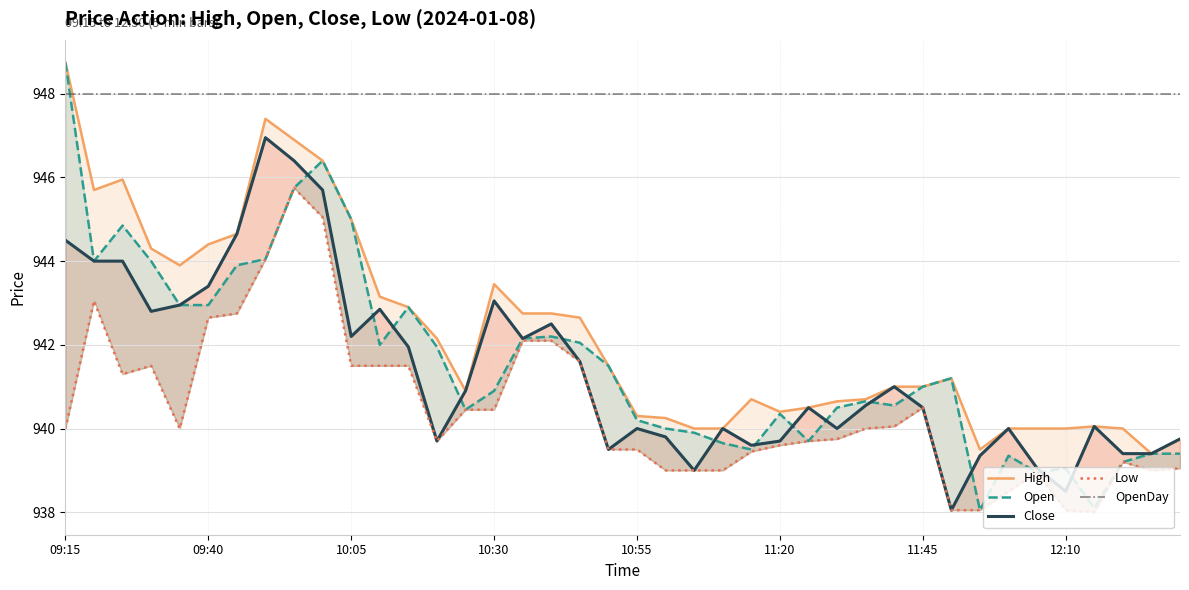

What is the label of the 23rd point from the left?

2024-01-08 11:05